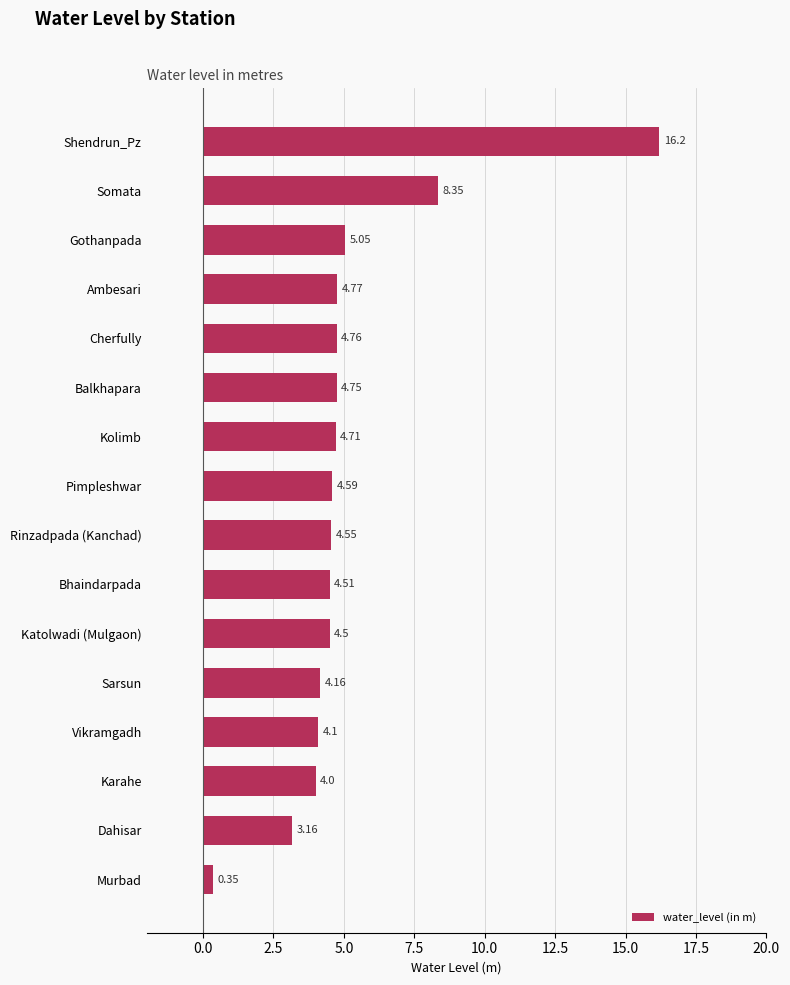

What is the label of the 9th bar from the bottom?

Pimpleshwar